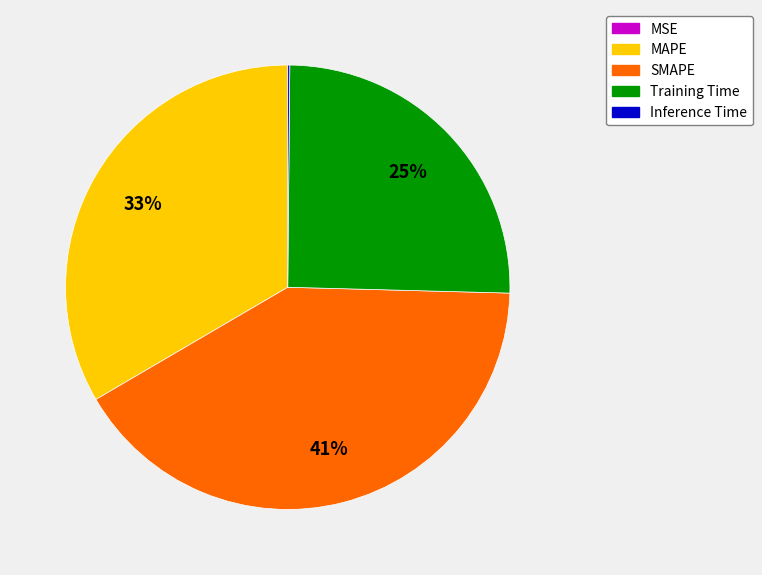

What percentage is the SMAPE slice, to the nearest percent?

41%